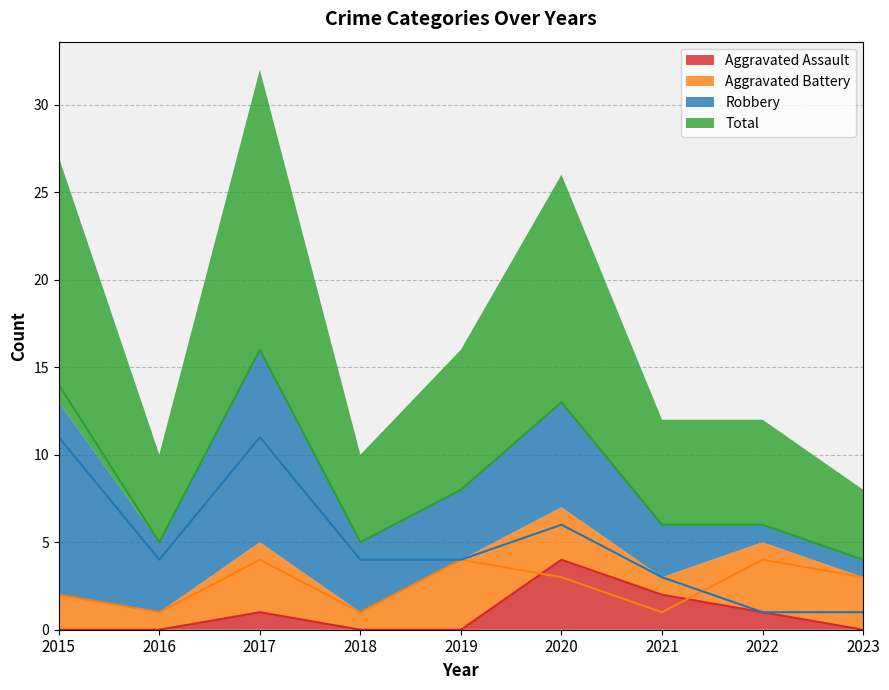

How many lines are shown in the chart?

4